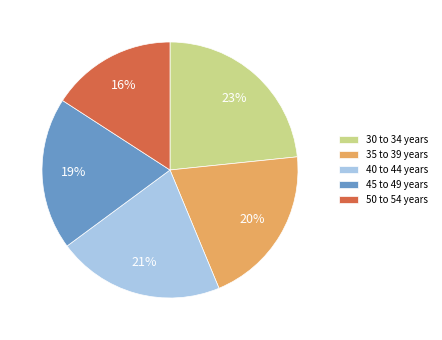

Does 30 to 34 years represent more than half of the total?

No